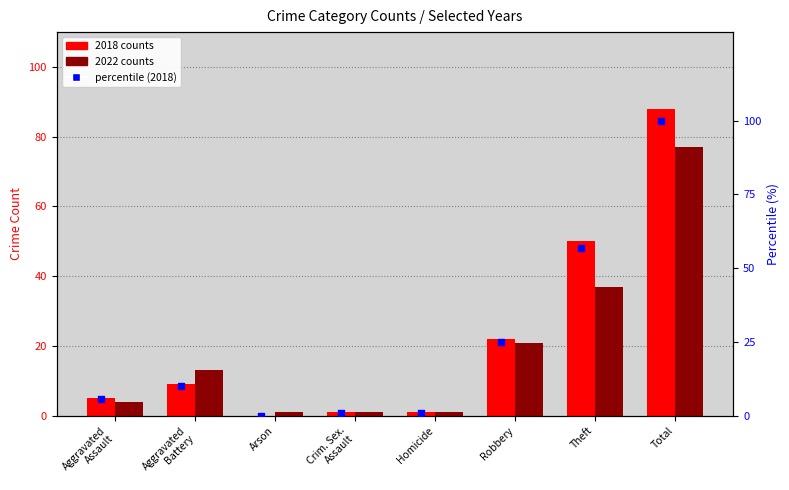

What are all the series names shown in the legend?

2018 counts, 2022 counts, percentile (2018)